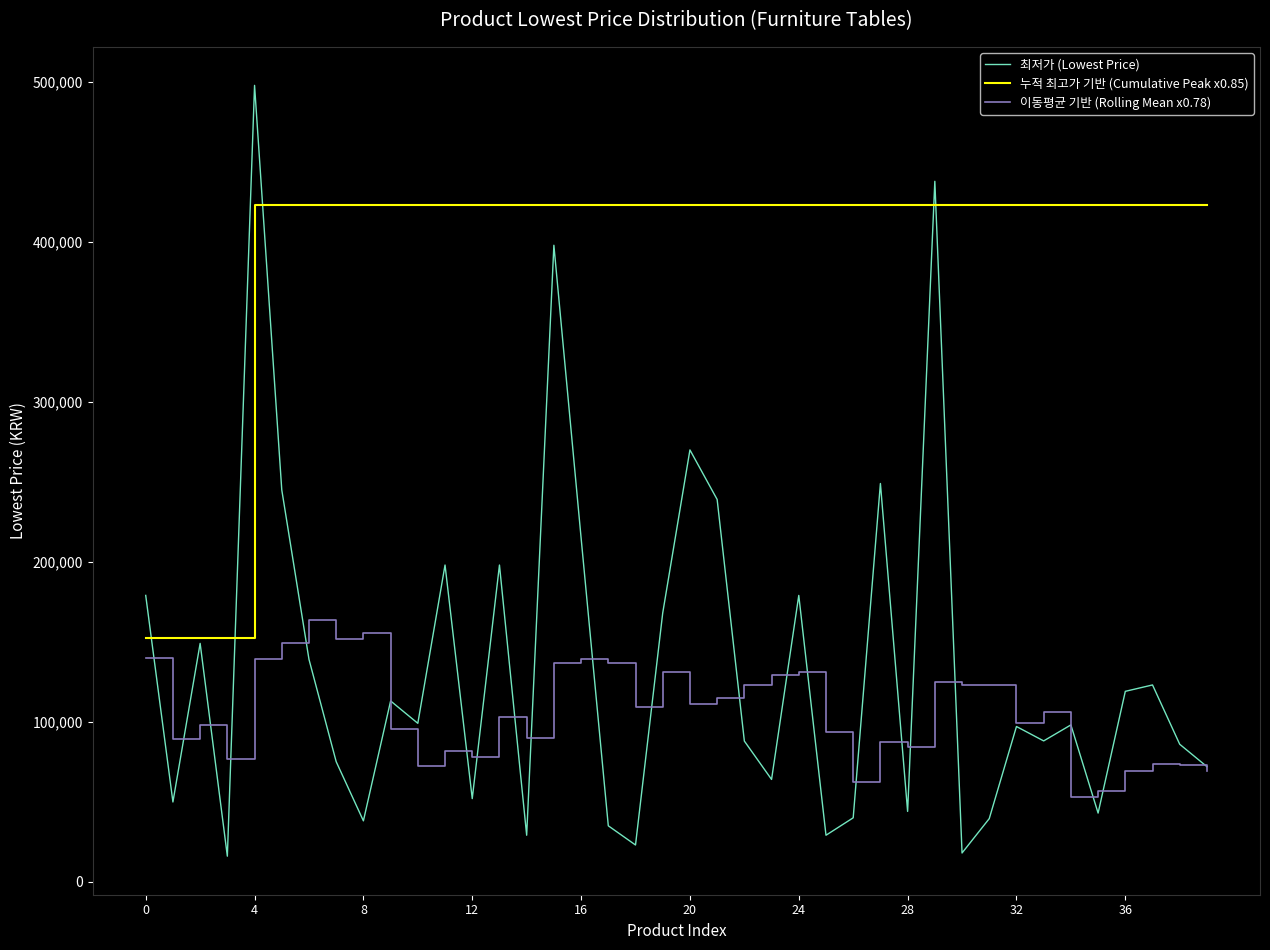

Rank the series by their maximum value, from lowest to highest.

이동평균 기반 (Rolling Mean x0.78), 누적 최고가 기반 (Cumulative Peak x0.85), 최저가 (Lowest Price)